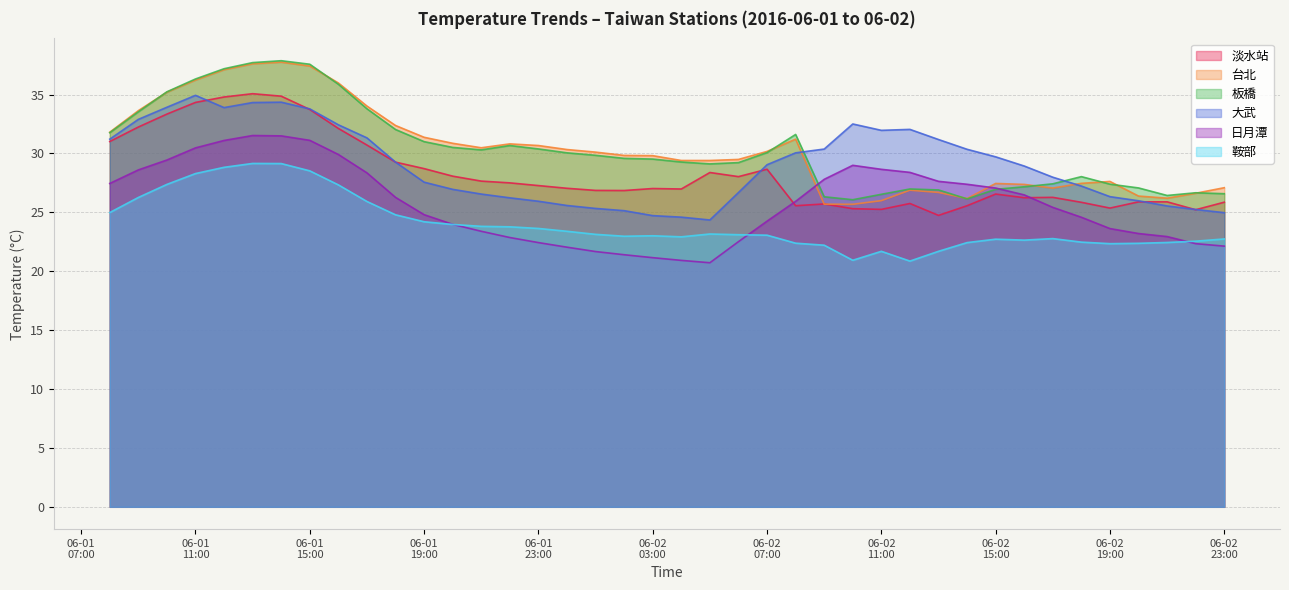

True or false: 淡水站 and 台北 intersect in this chart.

True